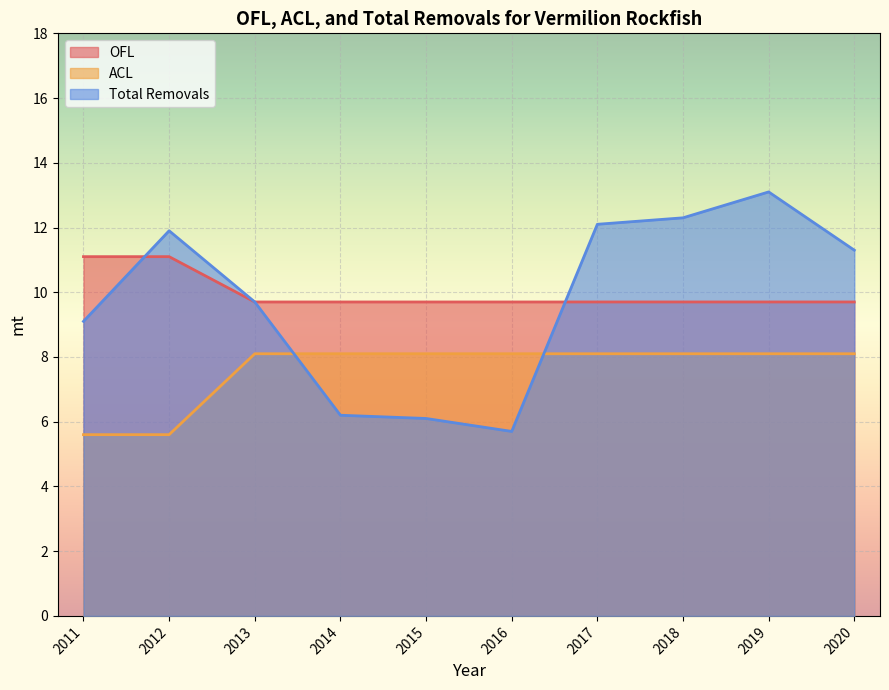

Between 2020 and 2012, which is larger?

2012